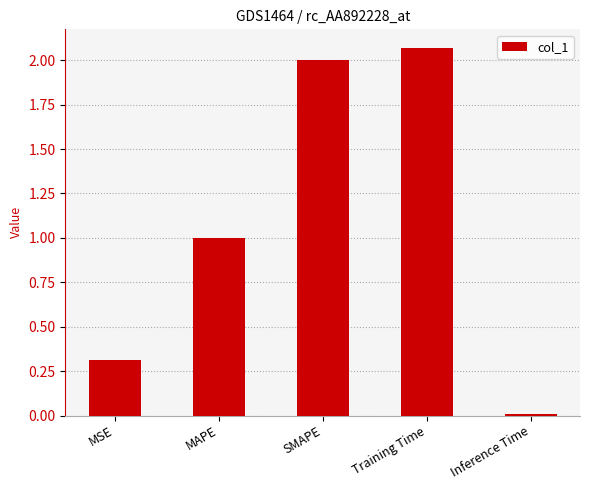

What is the change in value from MSE to Inference Time?

-0.3